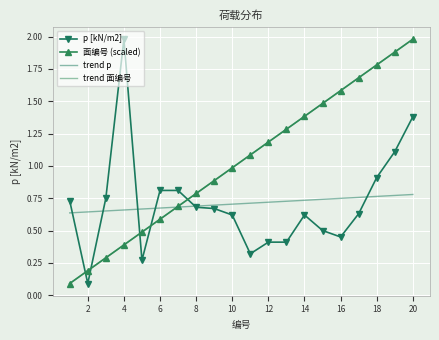

How many series are shown in this chart?

4